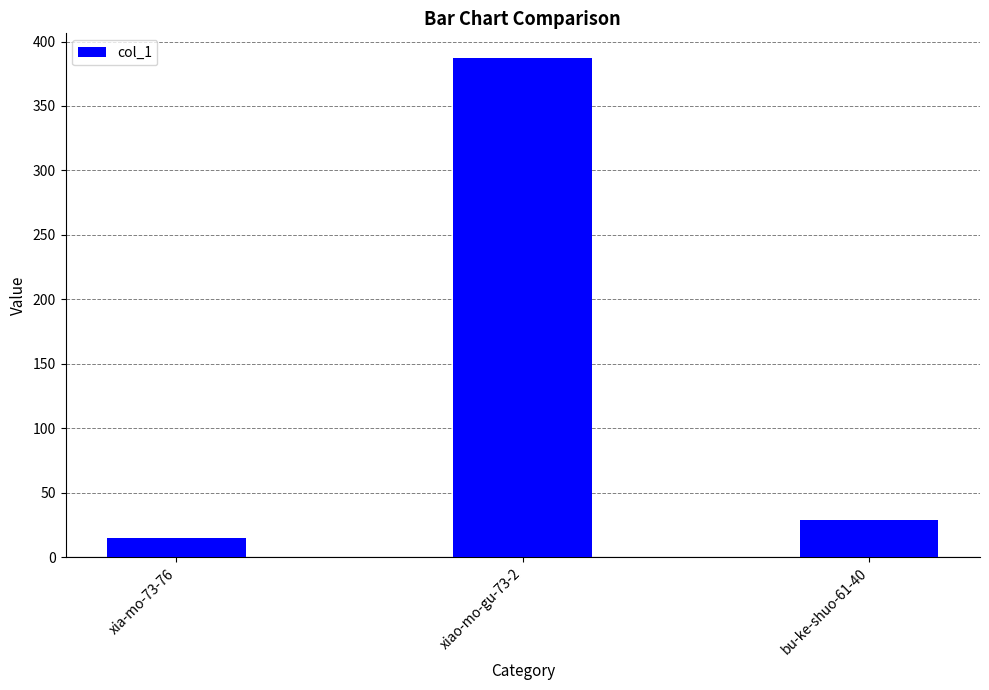

What is the minimum value shown in the chart?

15